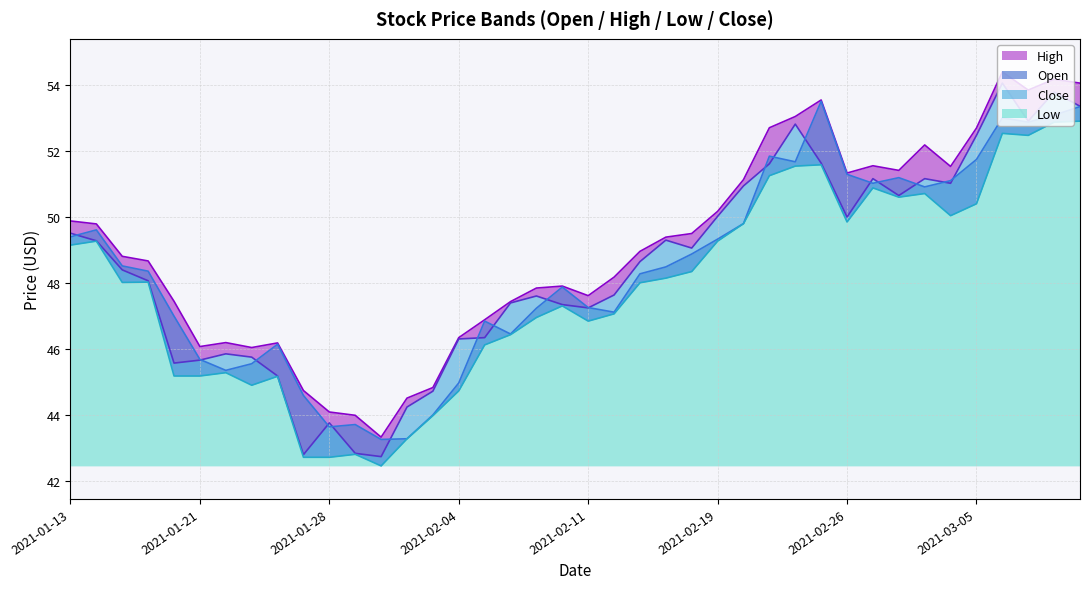

What is the difference between the second highest and second lowest values in the Close series?

11.0